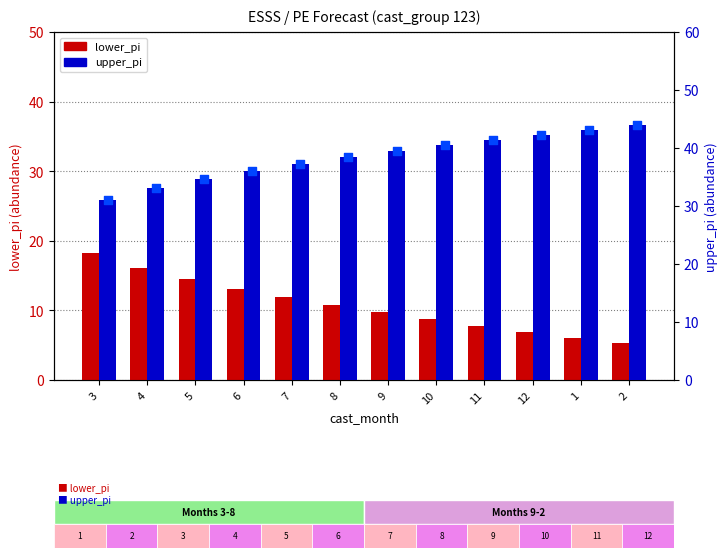

At how many categories does at least one series exceed 16?

12